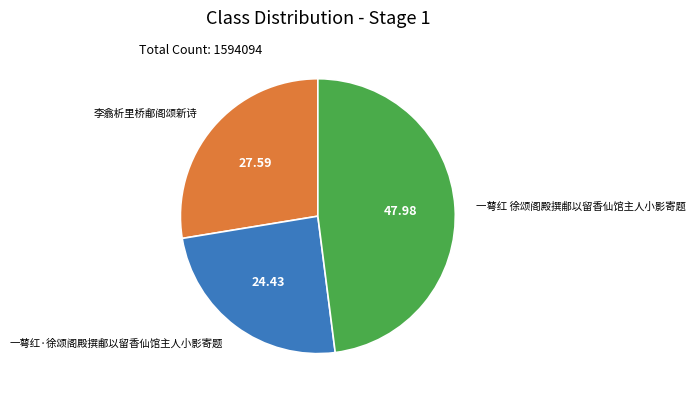

Is there a majority slice in this chart?

No